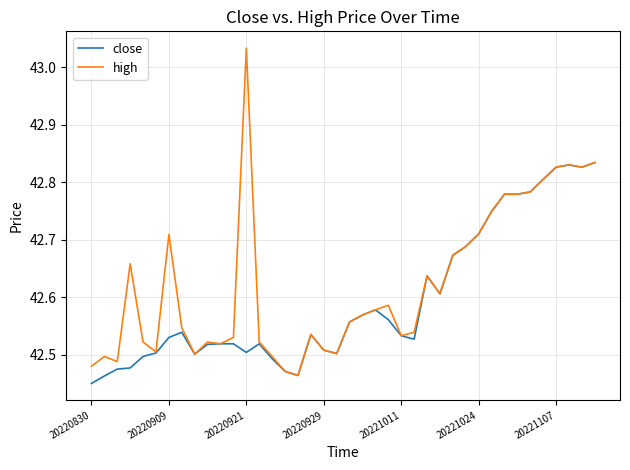

How many close values are between 42 and 43?

40